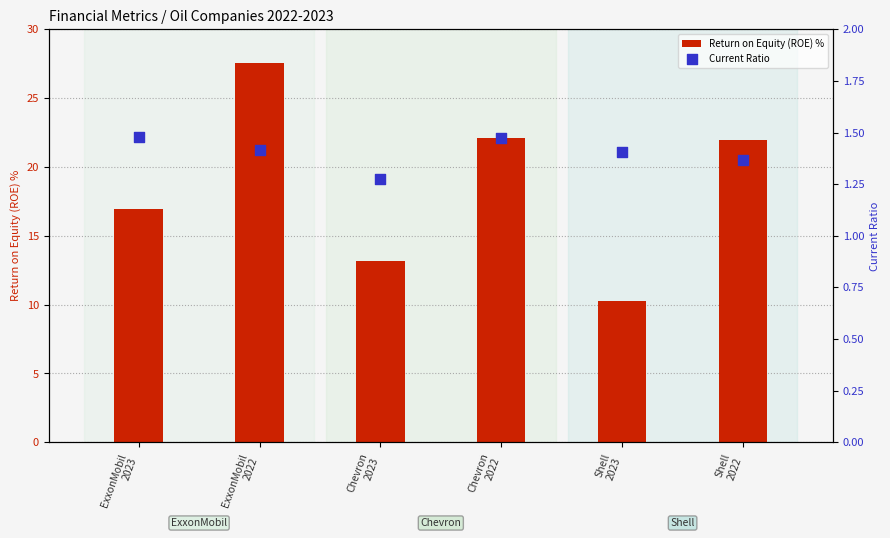

Which series contains the lowest Y value?

Current Ratio